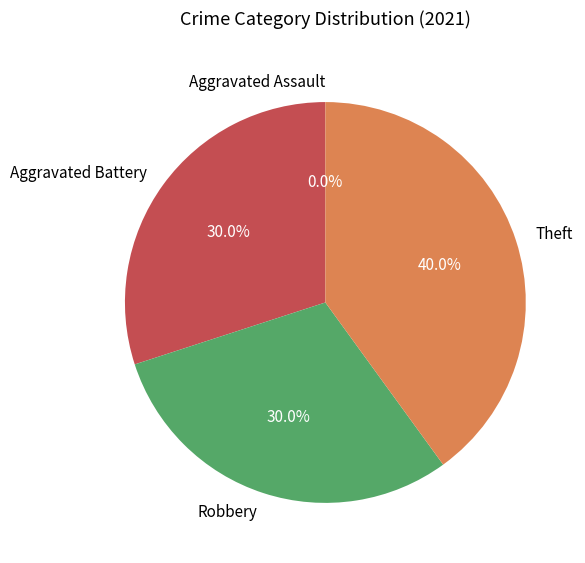

Which slice is the smallest?

Aggravated Assault